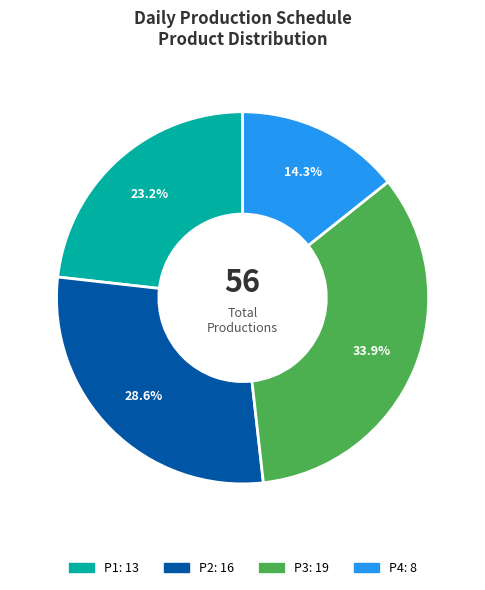

To the nearest percent, what is the combined percentage of P3 and P1?

57%